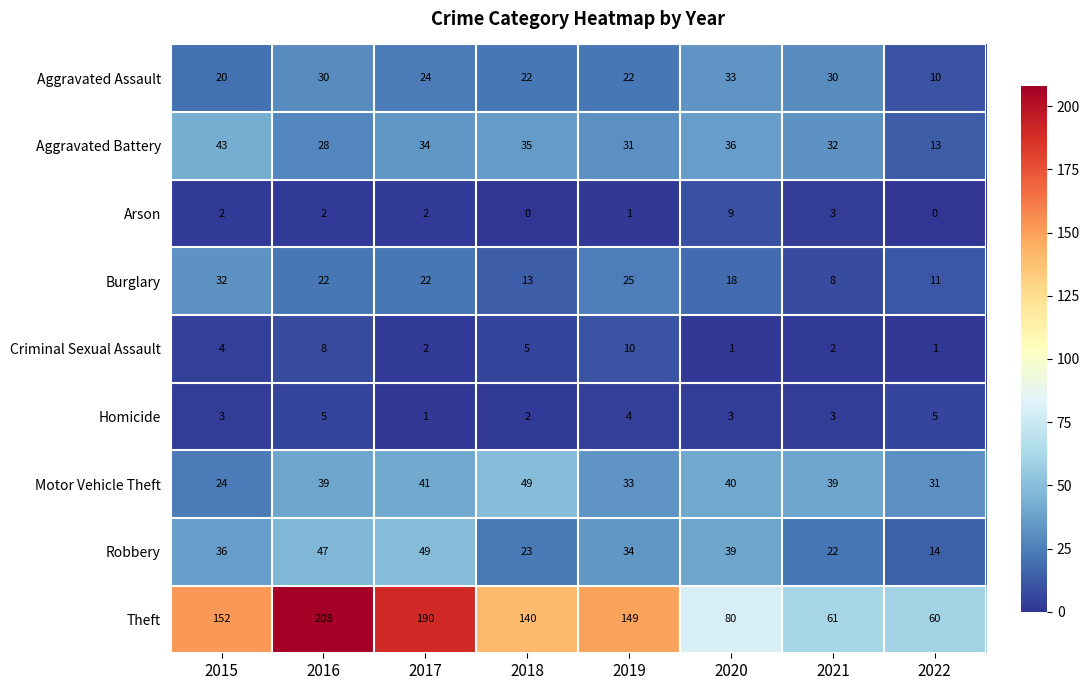

What is the highest value of the Criminal Sexual Assault series?

10